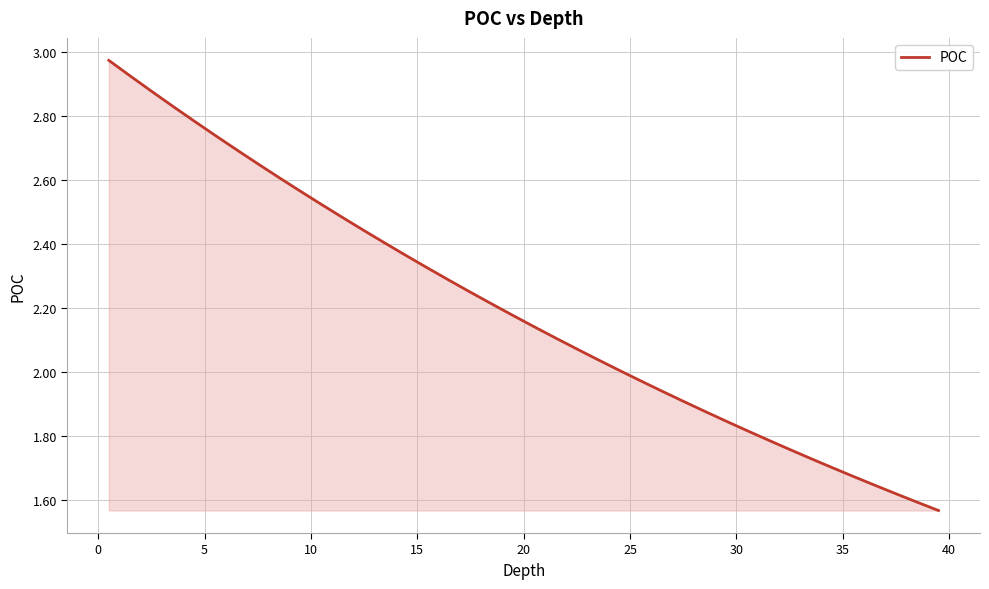

Reading left to right, what are all the values shown in this chart?

3.0	2.9	2.9	2.8	2.8	2.7	2.7	2.7	2.6	2.6	2.5	2.5	2.4	2.4	2.4	2.3	2.3	2.3	2.2	2.2	2.1	2.1	2.1	2.0	2.0	2.0	1.9	1.9	1.9	1.8	1.8	1.8	1.8	1.7	1.7	1.7	1.6	1.6	1.6	1.6